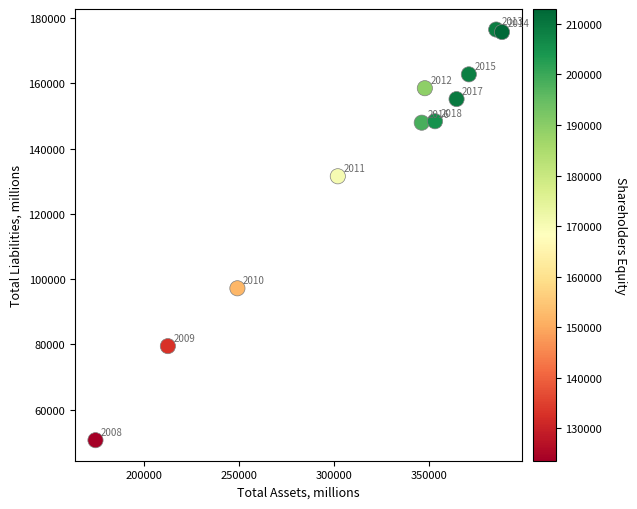

What Y value in the scatter plot is closest to 113580?

97201